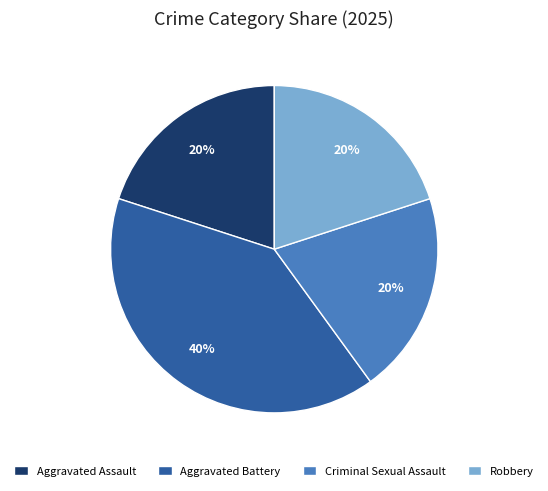

What is the ratio of the value at Aggravated Assault to the value at Criminal Sexual Assault?

1.0